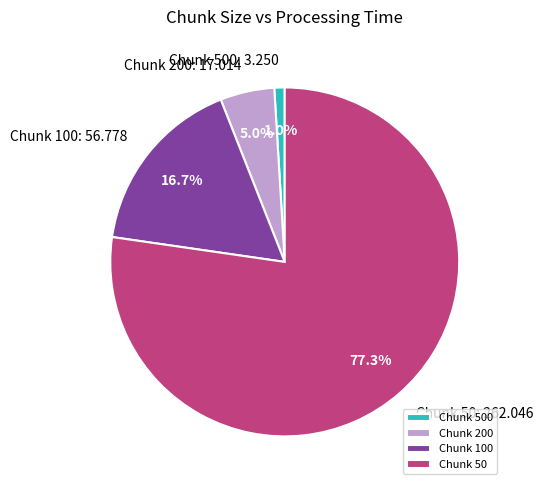

How many slices are in this pie chart?

4